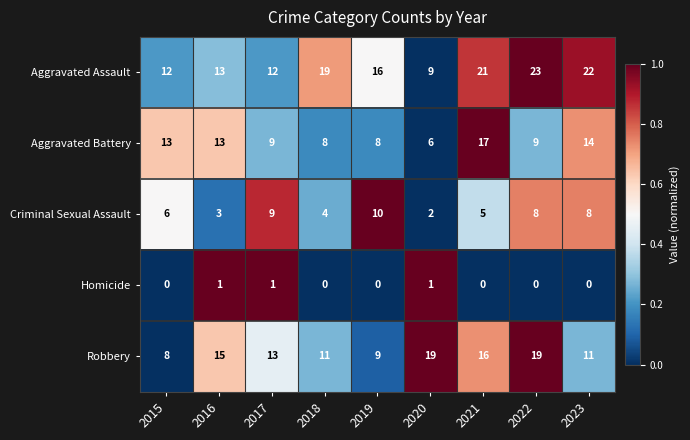

Which series has the widest spread of values?

Aggravated Assault